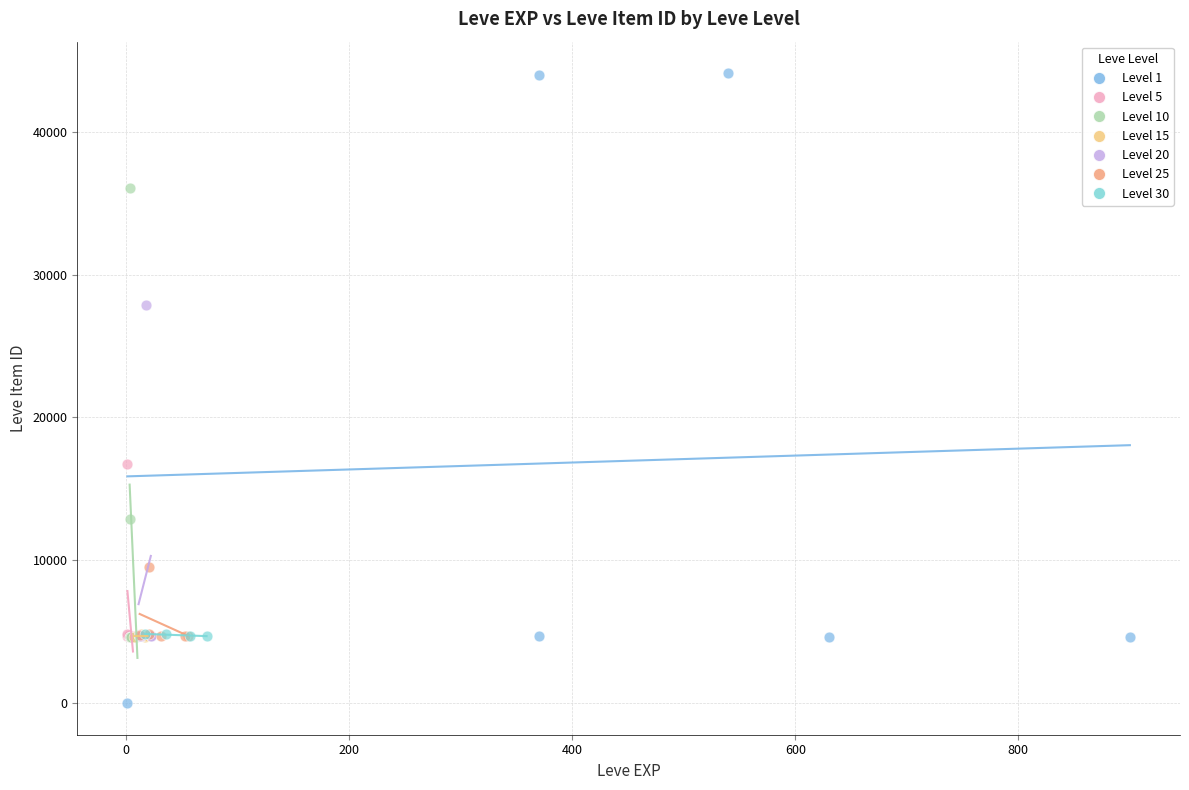

Which series reaches the maximum Y coordinate?

Level 1